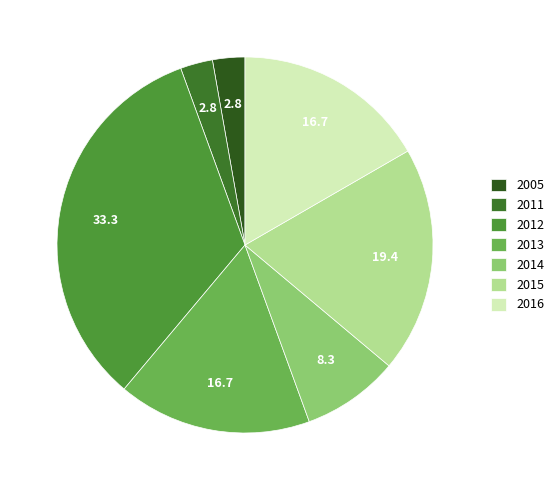

Which has a higher value, 2016 or 2014?

2016